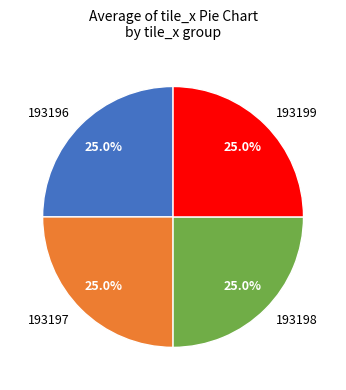

What percentage do 193198 and 193196 together represent?

50.0%